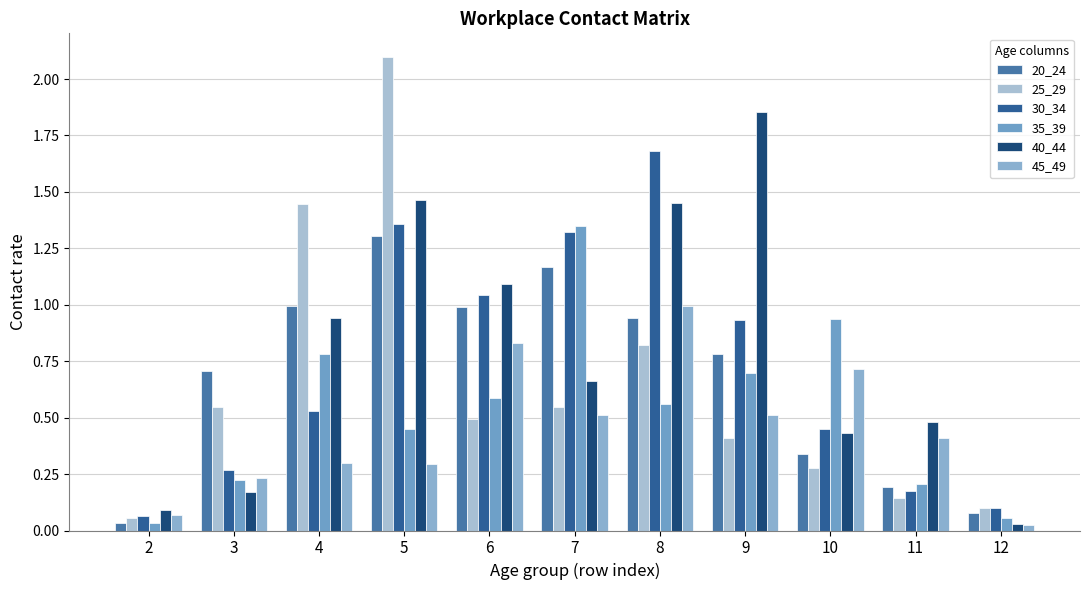

Where is 45_49 nearest to the value 0?

12